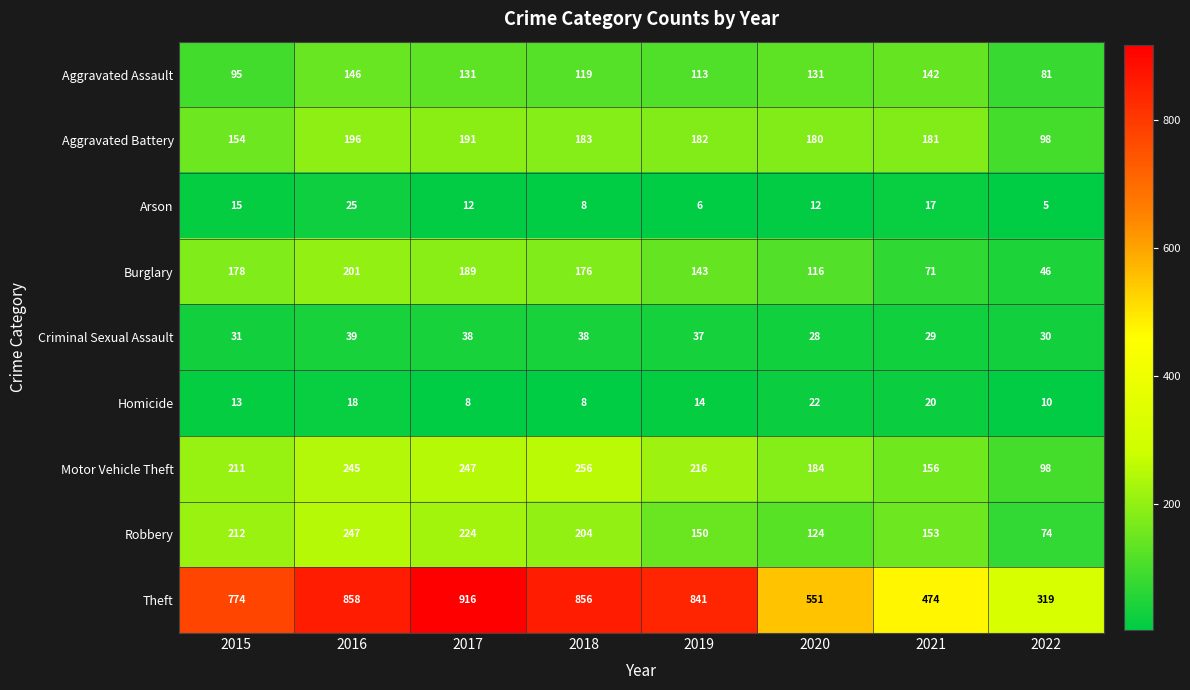

Which series has the largest total across all categories?

Theft